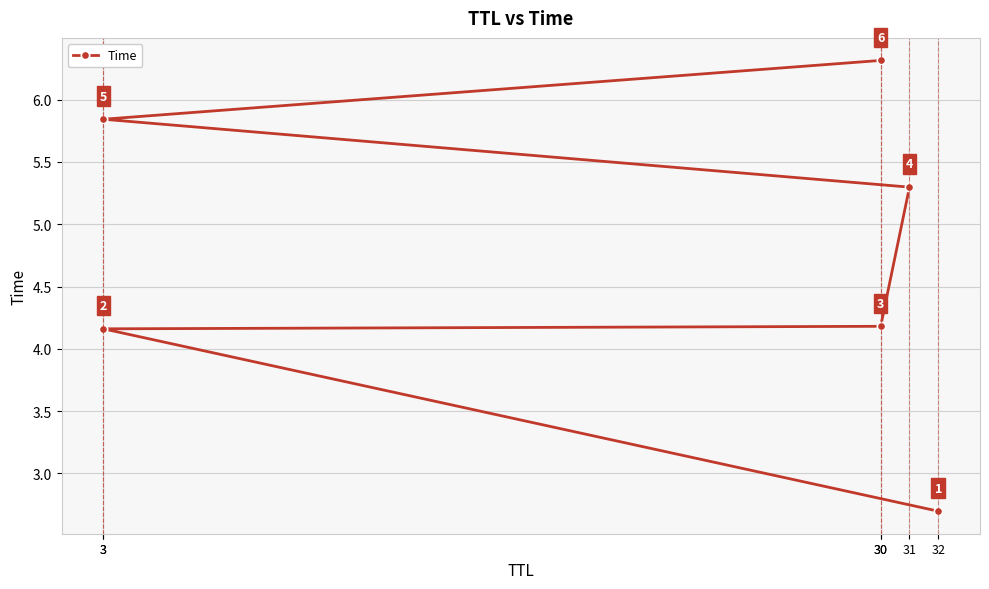

What is the change in value from 3 to 31?

+1.1